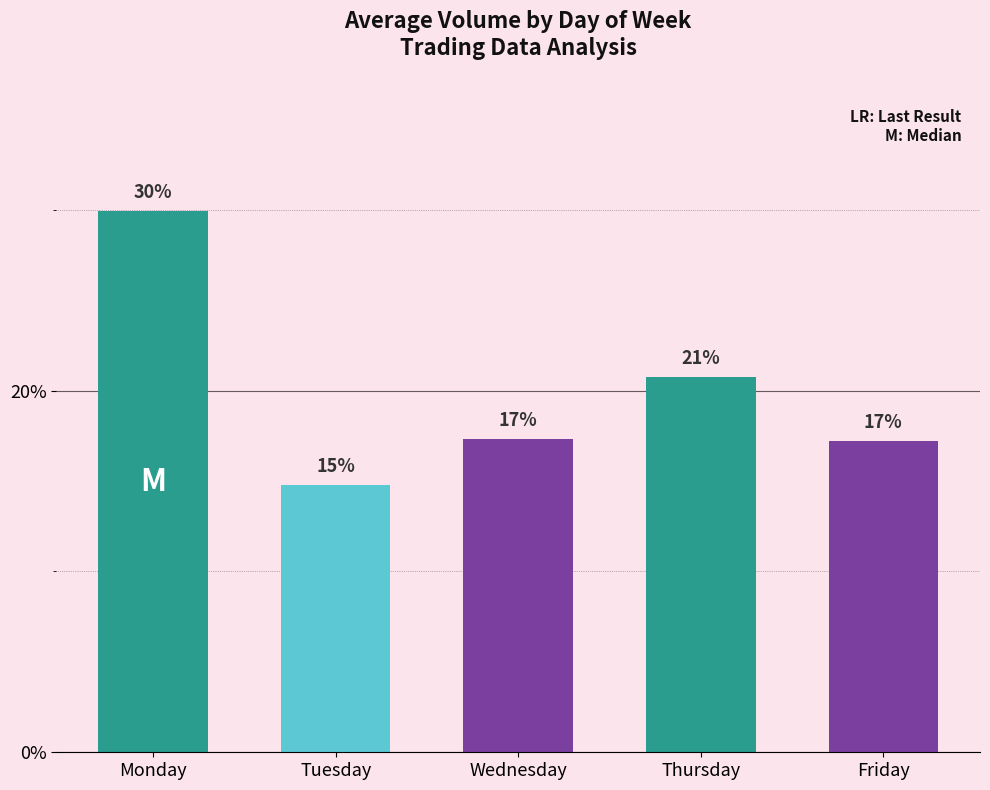

Does the chart contain any negative values?

No